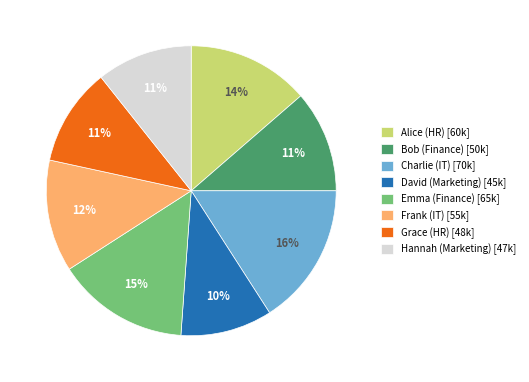

What is the largest slice in the pie chart?

Charlie (IT)